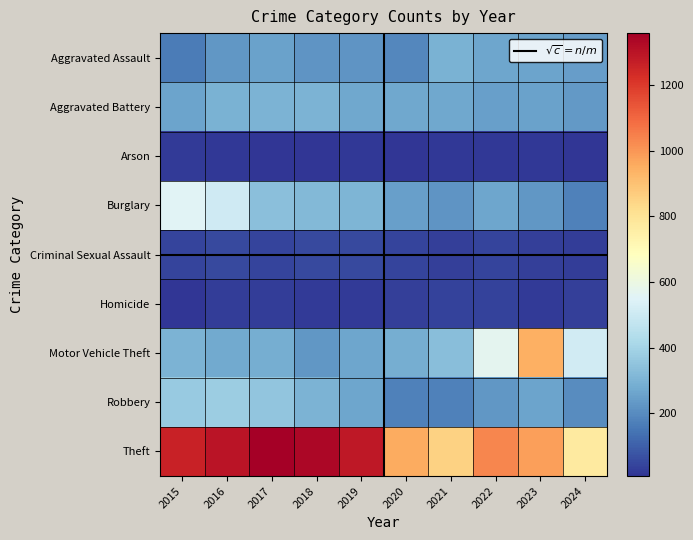

Reading right to left, extract all data points from this chart.

Aggravated Assault: 244	259	264	295	192	220	220	251	225	164
Aggravated Battery: 234	252	249	270	268	267	302	303	298	259
Arson: 10	15	15	18	12	16	8	12	14	22
Burglary: 176	226	263	220	250	308	319	339	505	552
Criminal Sexual Assault: 28	34	44	33	40	55	51	41	51	43
Homicide: 30	22	35	38	34	21	23	27	28	13
Motor Vehicle Theft: 513	945	569	332	287	262	225	285	272	299
Robbery: 200	257	227	175	174	263	302	356	381	372
Theft: 773	983	1032	856	954	1288	1337	1359	1297	1263